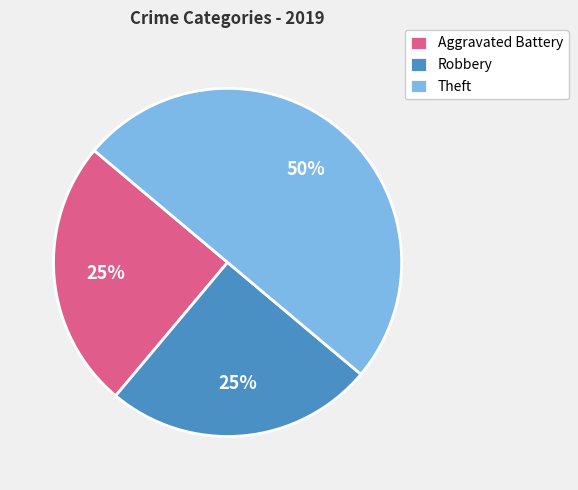

Does Robbery represent more than half of the total?

No